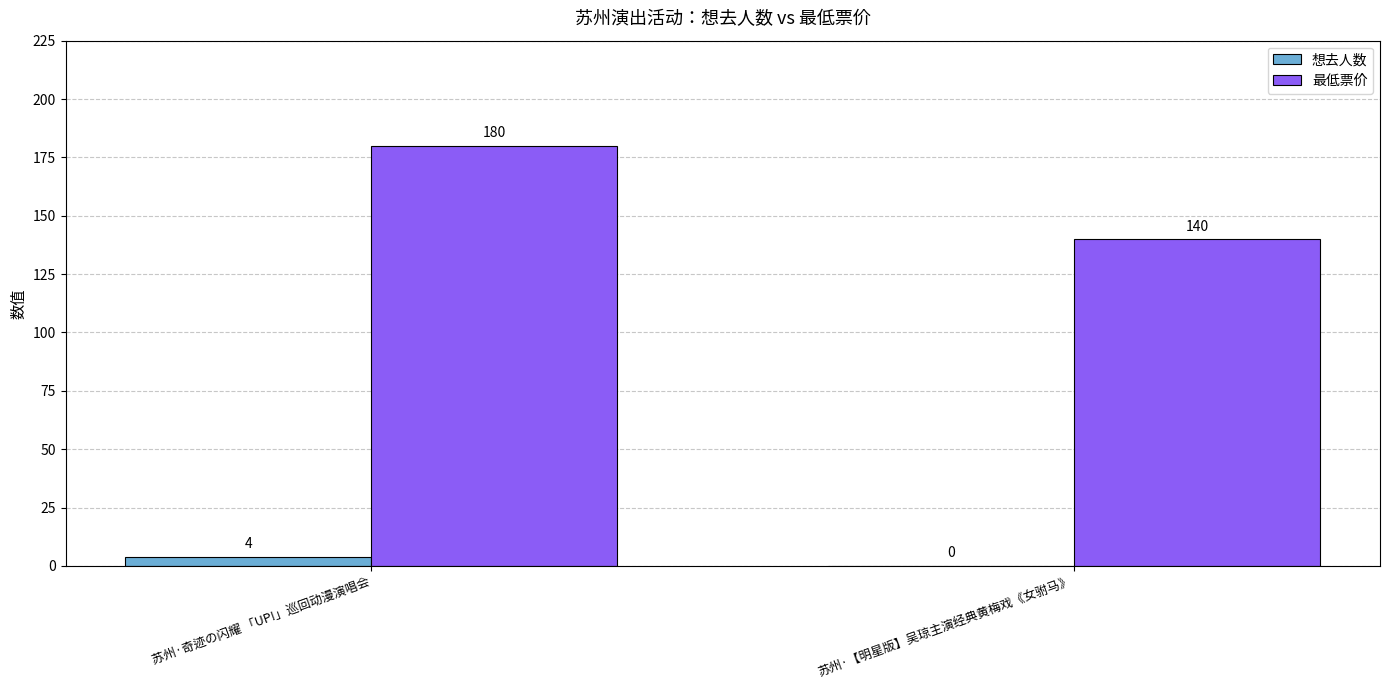

What is the approximate value of 想去人数 at 苏州·奇迹の闪耀 「UP!」巡回动漫演唱会?

4